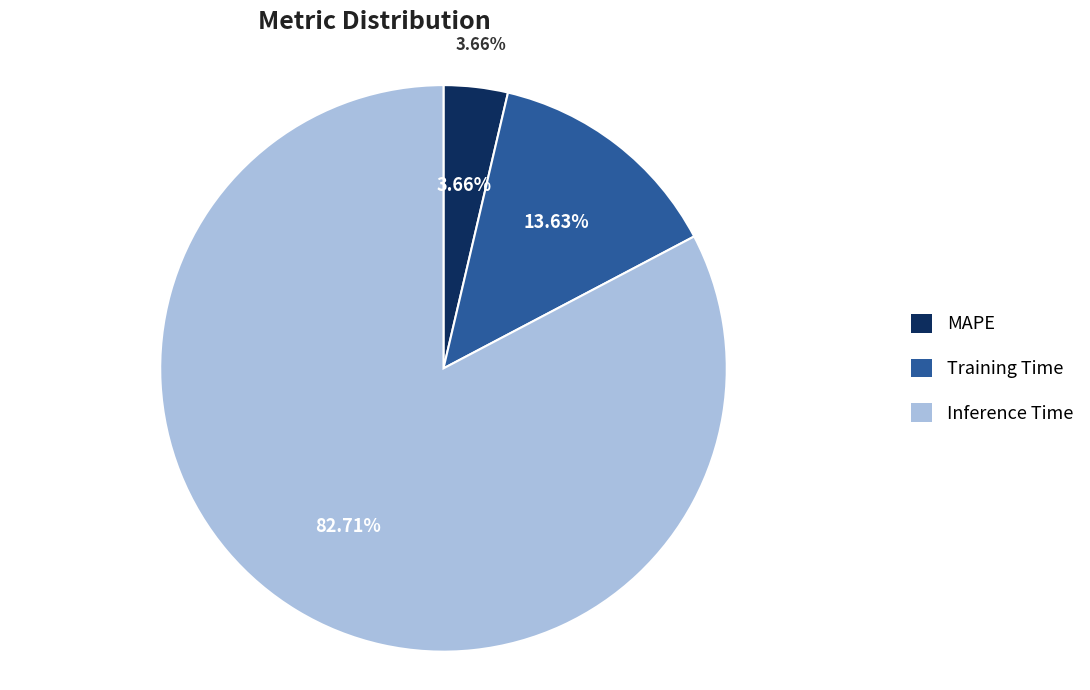

Which has a higher value, MAPE or Training Time?

Training Time